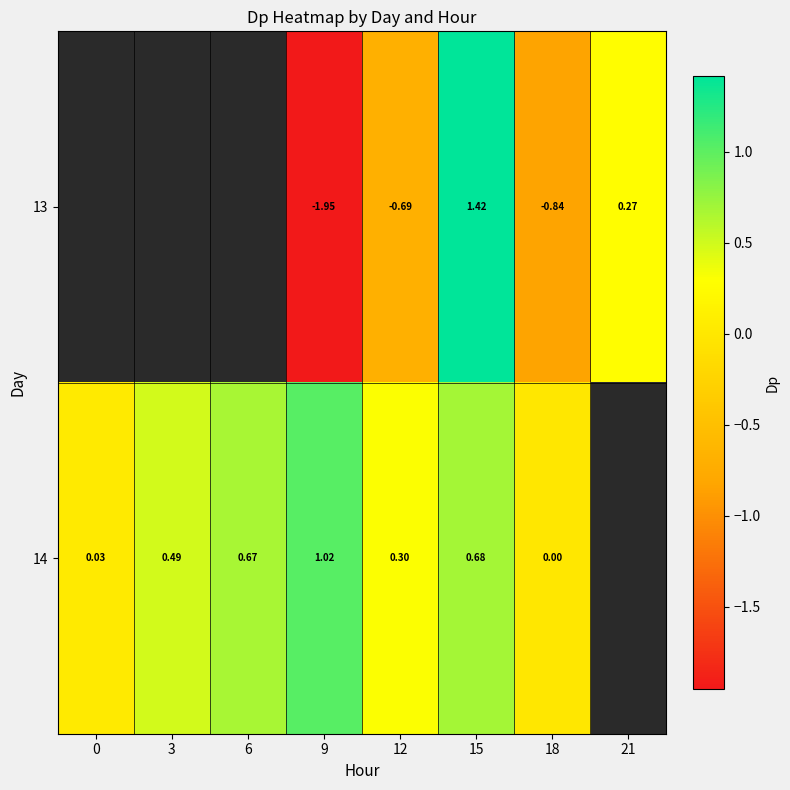

Is the value of 14 at 0 greater than the value of 13 at 12?

Yes